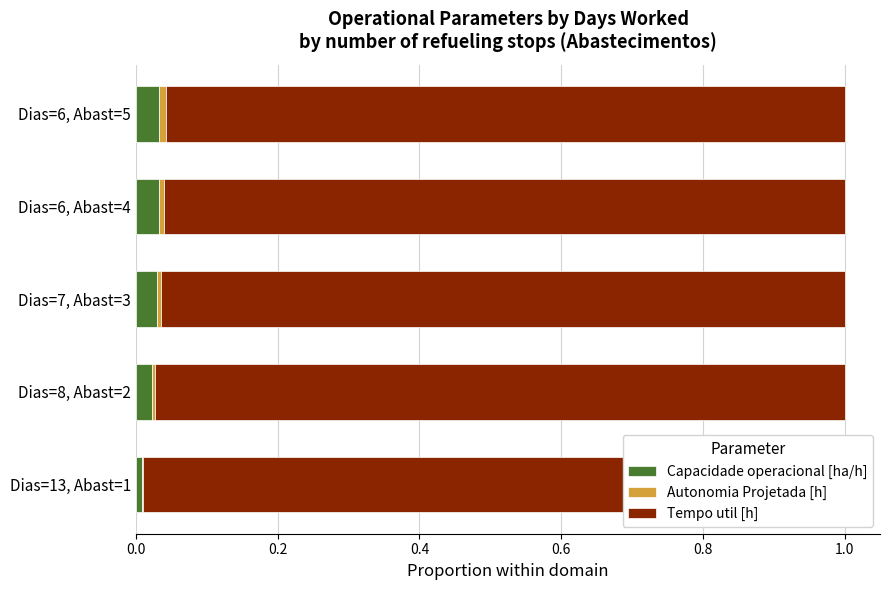

What is the sum of all Tempo util [h] values?

4.8